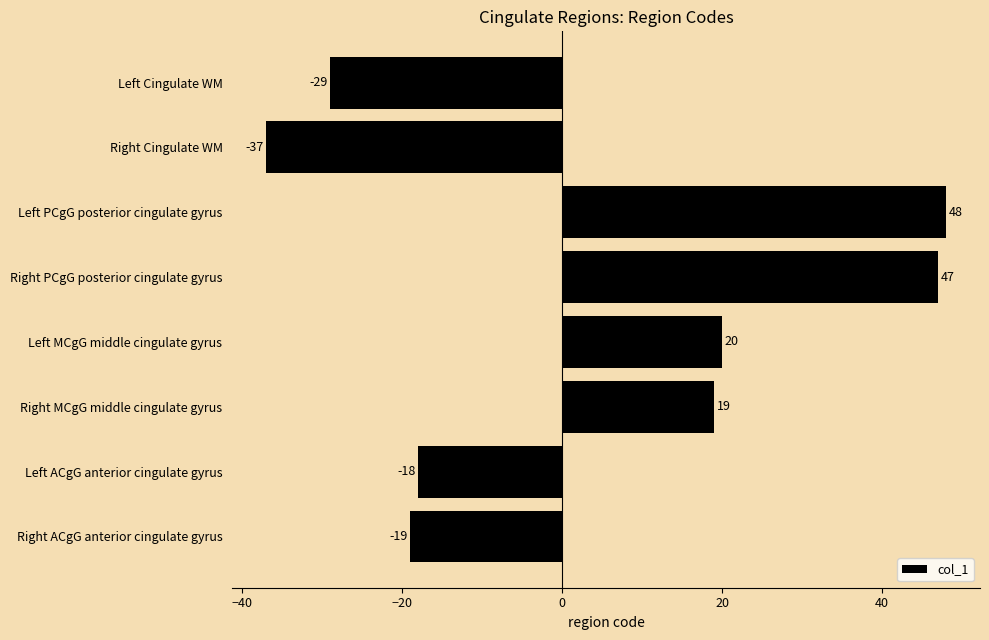

Reading bottom to top, extract all data points from this chart.

Right ACgG anterior cingulate gyrus=-19	Left ACgG anterior cingulate gyrus=-18	Right MCgG middle cingulate gyrus=19	Left MCgG middle cingulate gyrus=20	Right PCgG posterior cingulate gyrus=47	Left PCgG posterior cingulate gyrus=48	Right Cingulate WM=-37	Left Cingulate WM=-29